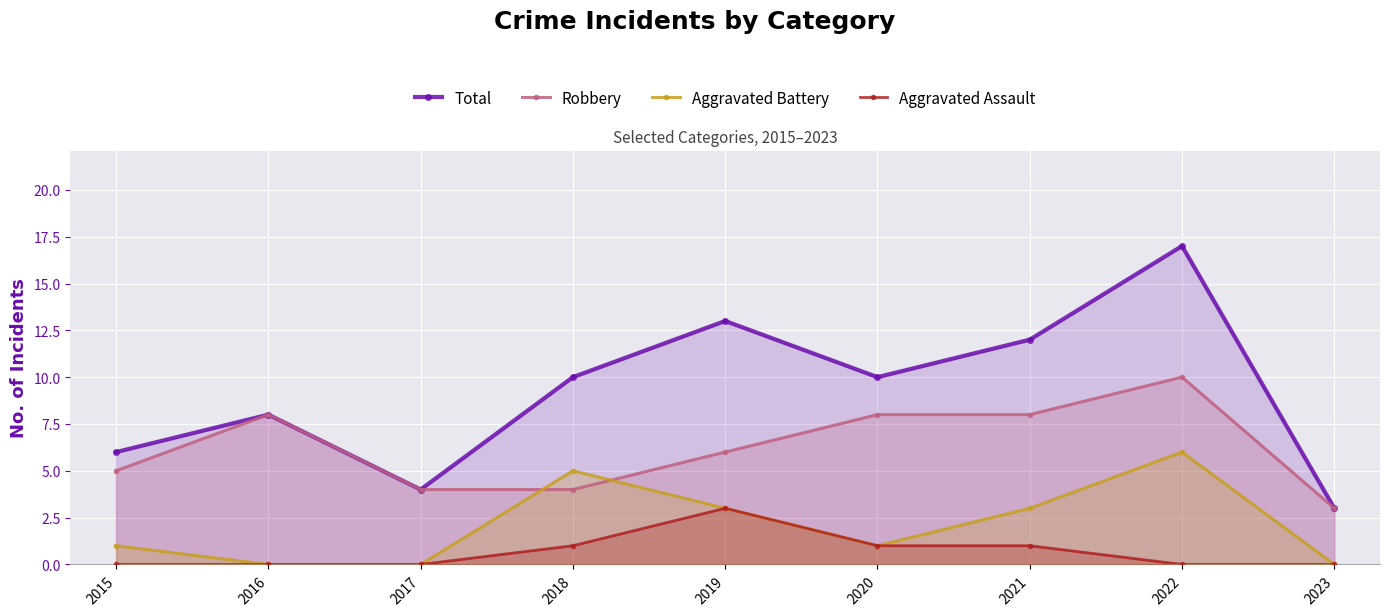

Reading left to right, what are all the values shown in this chart?

Total: 2015=6	2016=8	2017=4	2018=10	2019=13	2020=10	2021=12	2022=17	2023=3
Robbery: 2015=5	2016=8	2017=4	2018=4	2019=6	2020=8	2021=8	2022=10	2023=3
Aggravated Battery: 2015=1	2016=0	2017=0	2018=5	2019=3	2020=1	2021=3	2022=6	2023=0
Aggravated Assault: 2015=0	2016=0	2017=0	2018=1	2019=3	2020=1	2021=1	2022=0	2023=0